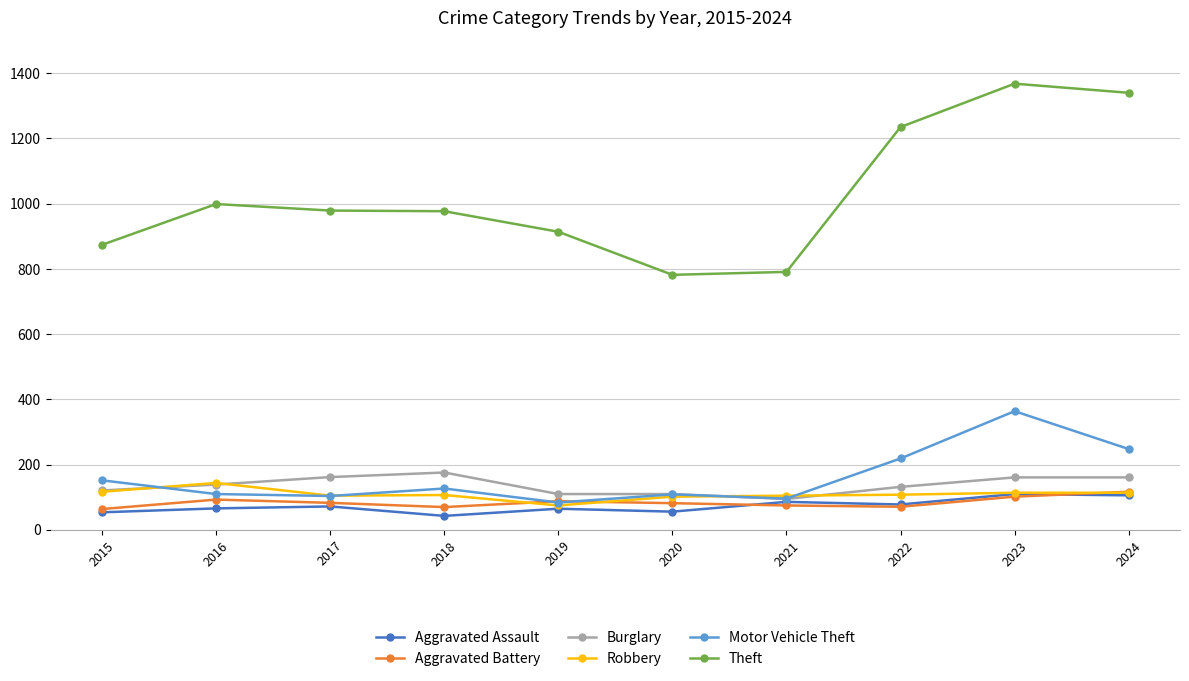

True or false: Theft and Aggravated Battery cross at least once.

False